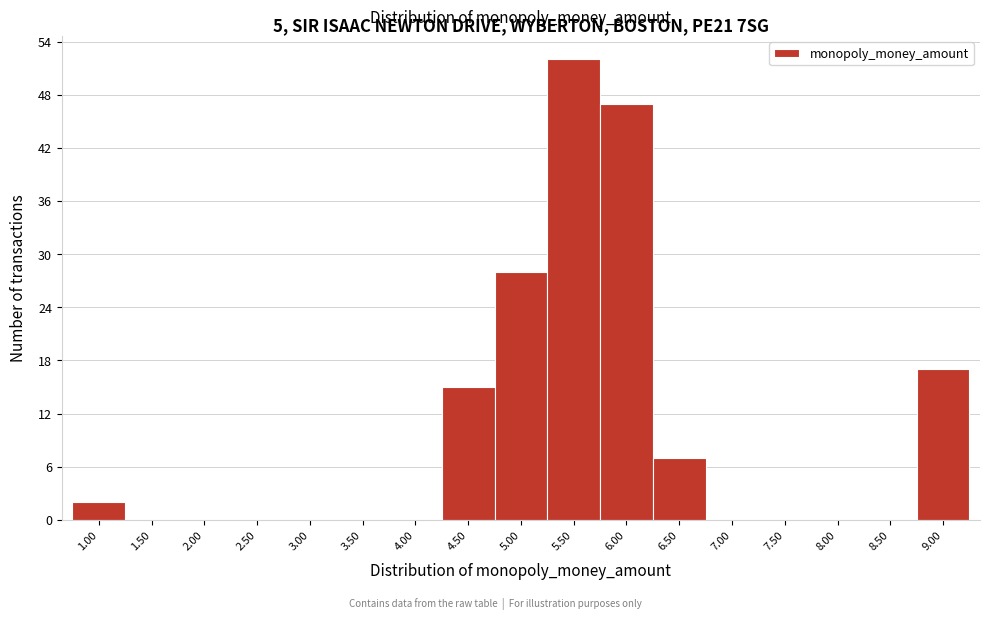

Reading left to right, list all the values displayed in this chart.

1.00=2	1.50=0	2.00=0	2.50=0	3.00=0	3.50=0	4.00=0	4.50=15	5.00=28	5.50=52	6.00=47	6.50=7	7.00=0	7.50=0	8.00=0	8.50=0	9.00=17